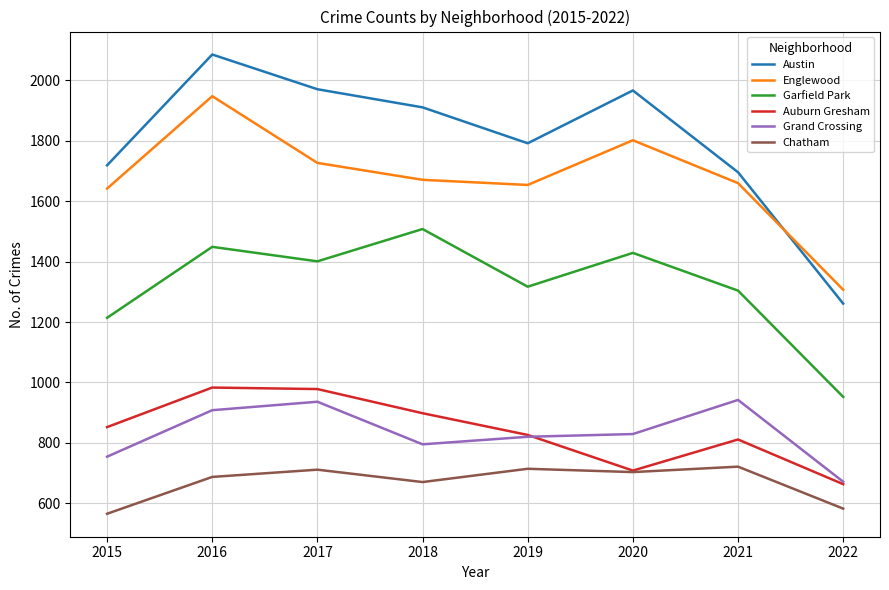

The Grand Crossing series shows 671 at 2022. True or false?

True